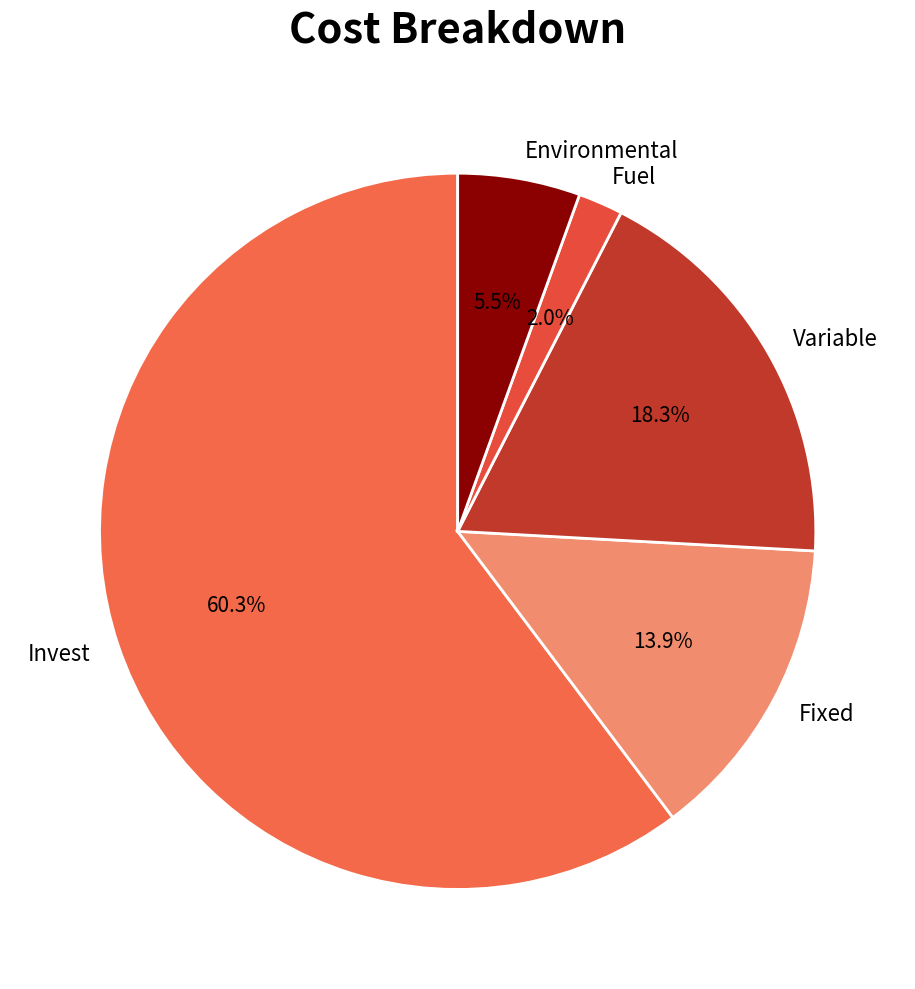

Do Environmental and Fuel together represent more than half of the pie?

No